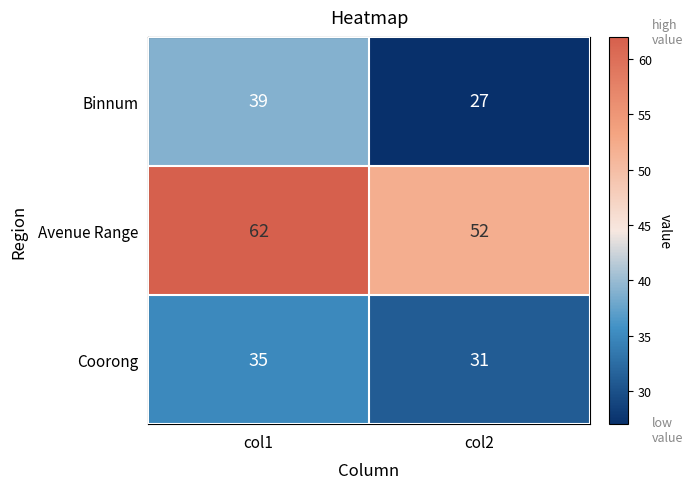

Which series changed the most between col1 and col2?

Binnum